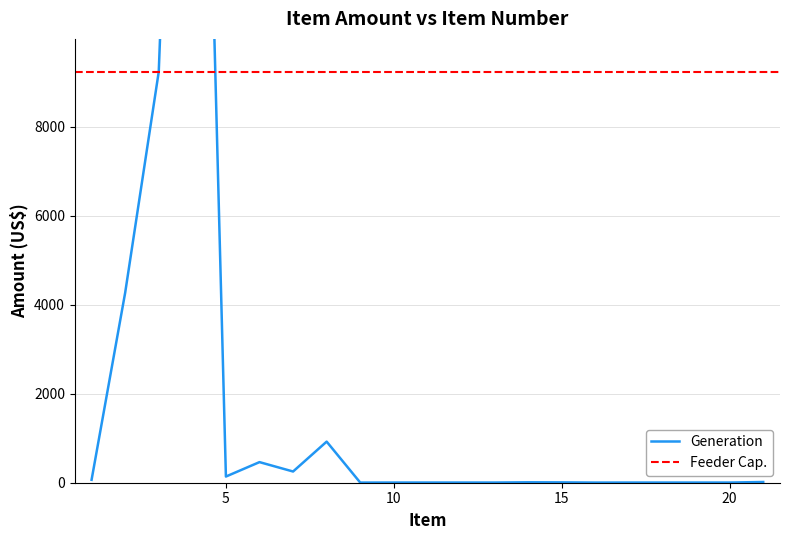

Reading left to right, extract all data points from this chart.

1=65.9	2=4271.5	3=9240.0	4=28912.7	5=138.9	6=463.2	7=252.1	8=924.0	9=3.3	10=4.0	11=4.0	12=4.0	13=4.0	14=9.7	15=7.8	16=3.3	17=4.0	18=3.9	19=3.9	20=4.0	21=16.2